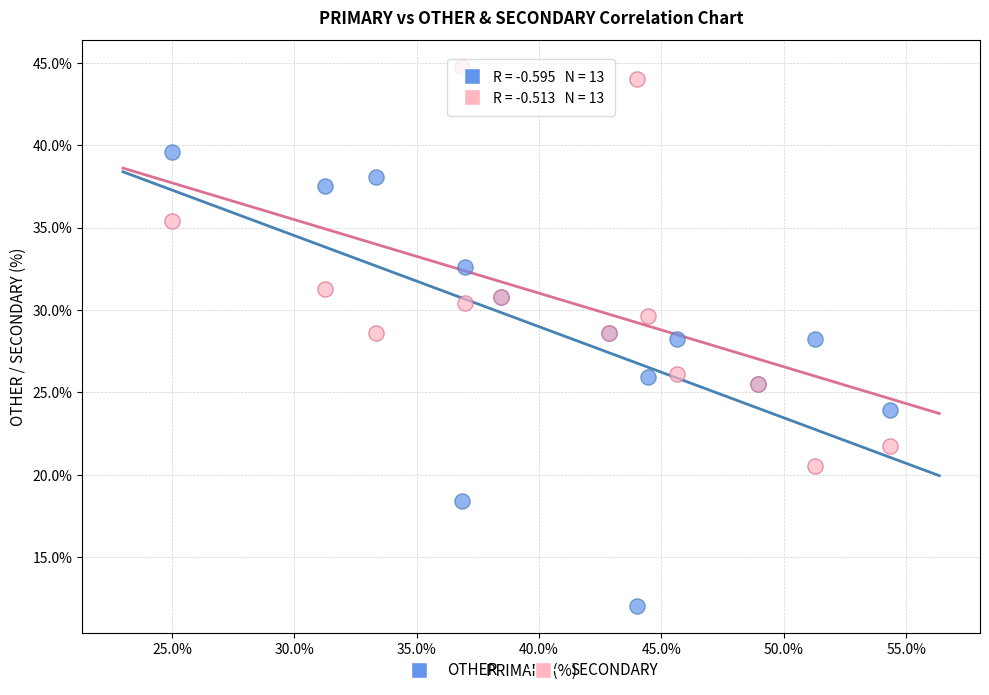

Which series has the largest Y range (max minus min)?

OTHER